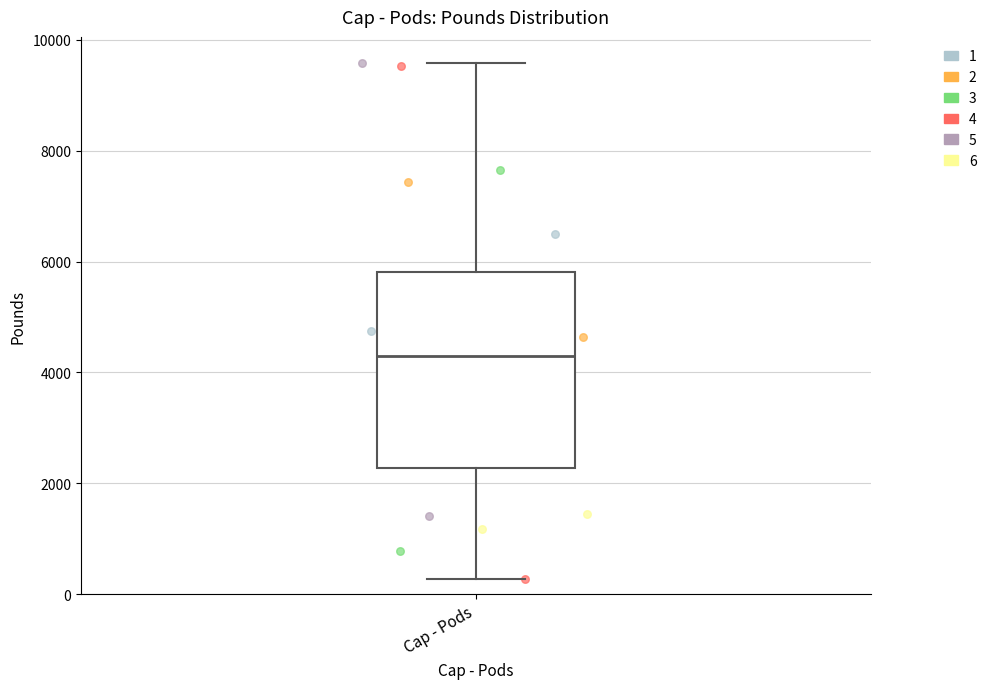

Transcribe this box plot: give where the median line is, the range the box spans, and where the two whiskers end, as read against the y-axis. The values are not printed on the chart, so give them approximately, as read against the axis.

median 4200, box 2200 to 5800, whiskers 200 to 9600